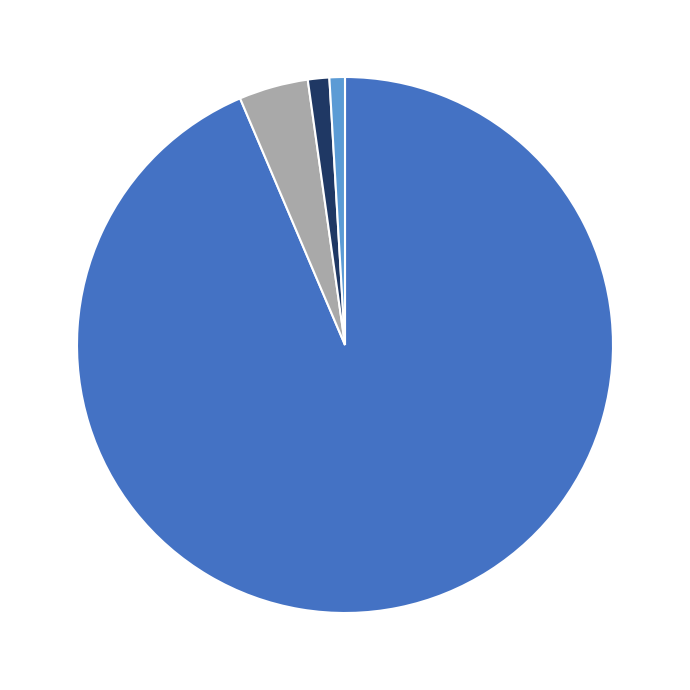

Does any single category account for the majority?

Yes